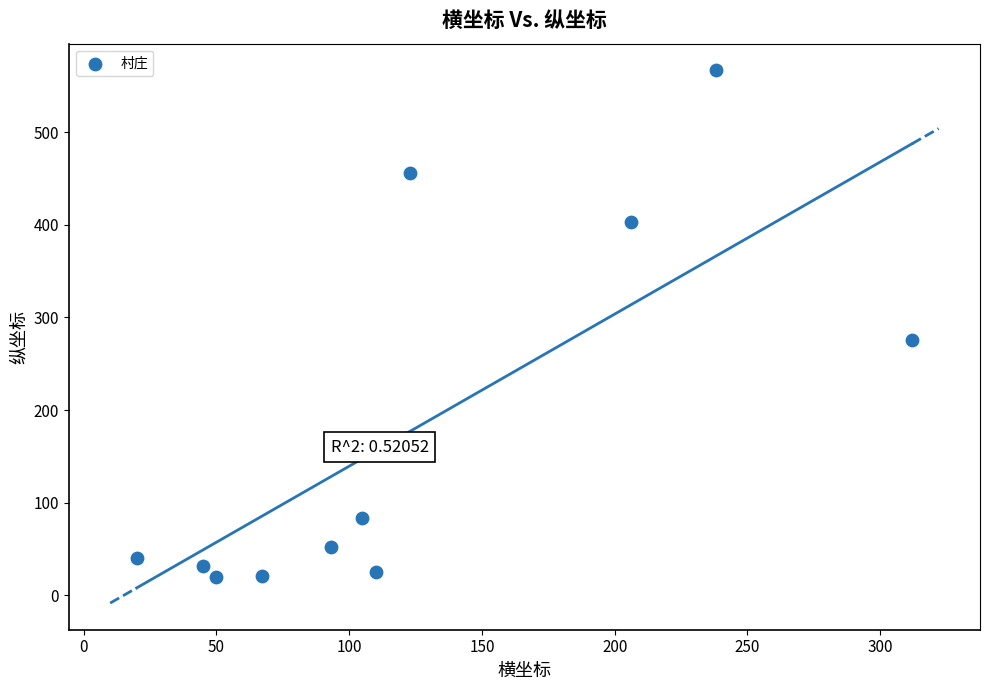

What Y value in the scatter plot is closest to 293?

276